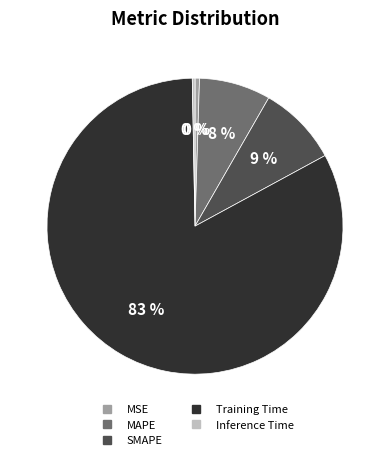

Combined, do Inference Time and MAPE account for over 50%?

No